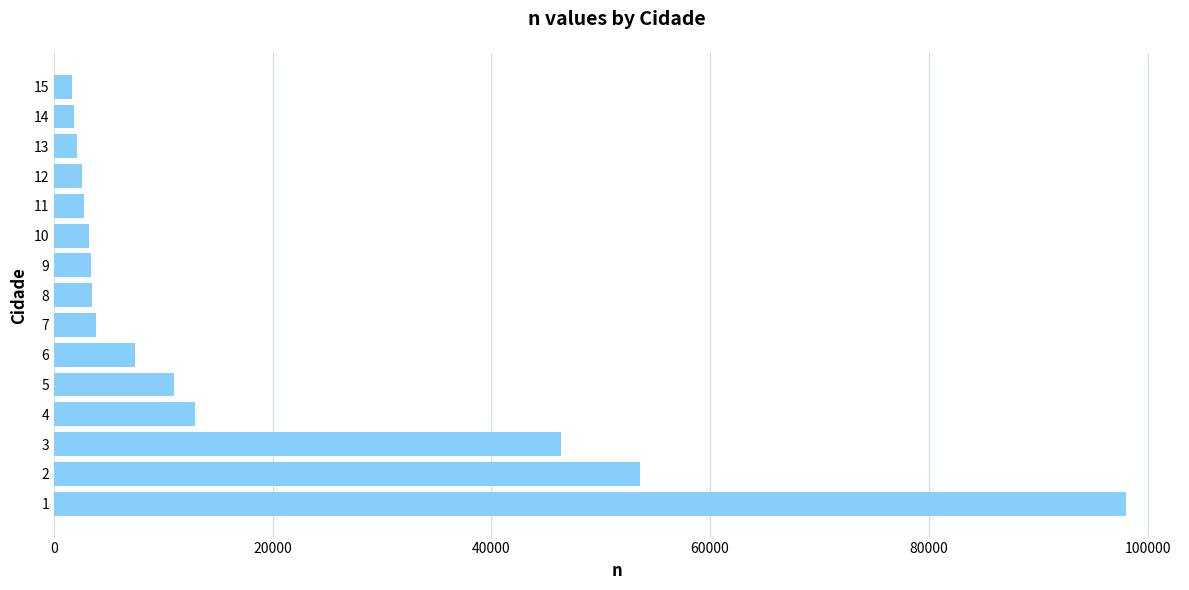

What is the greatest value displayed?

98066